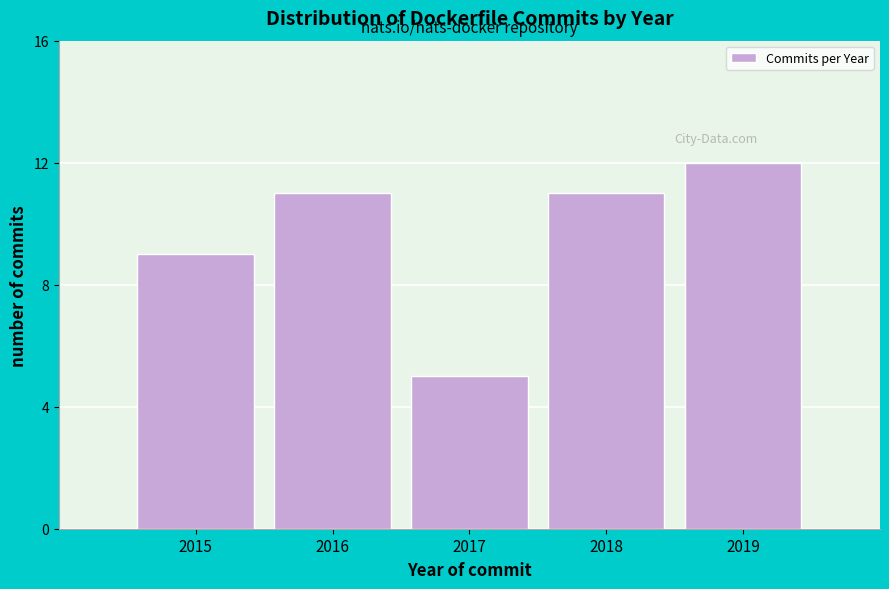

Reading left to right, list all the values displayed in this chart.

9	11	5	11	12